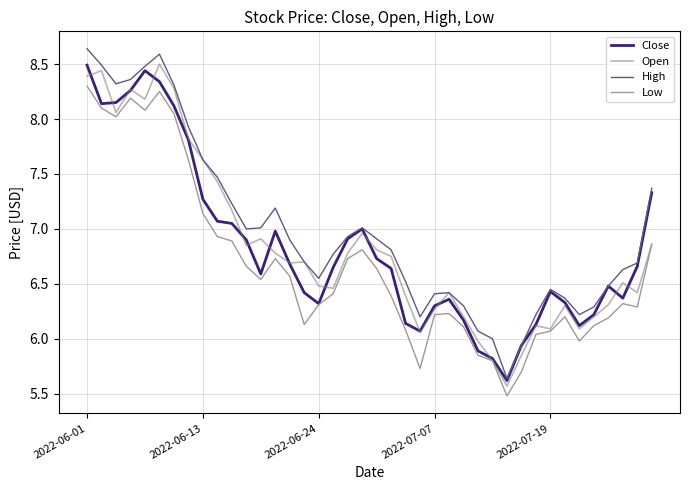

Which series has the largest total across all categories?

High